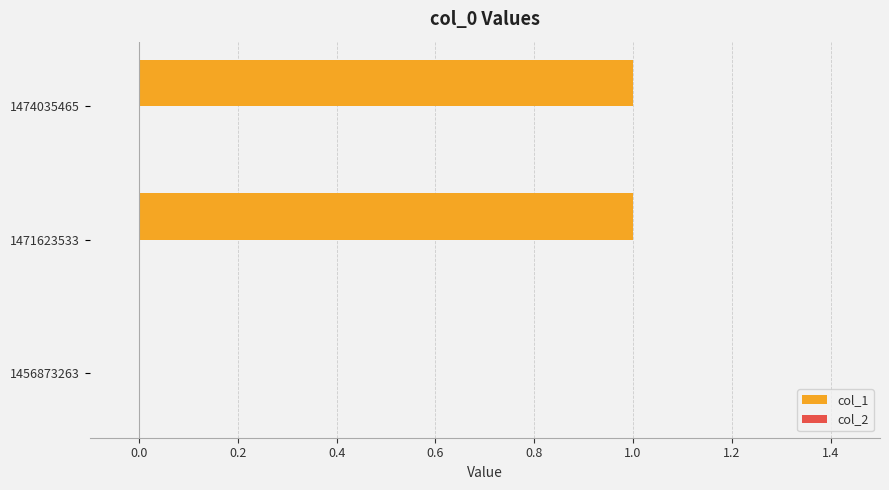

Count the number of data series in this chart.

1